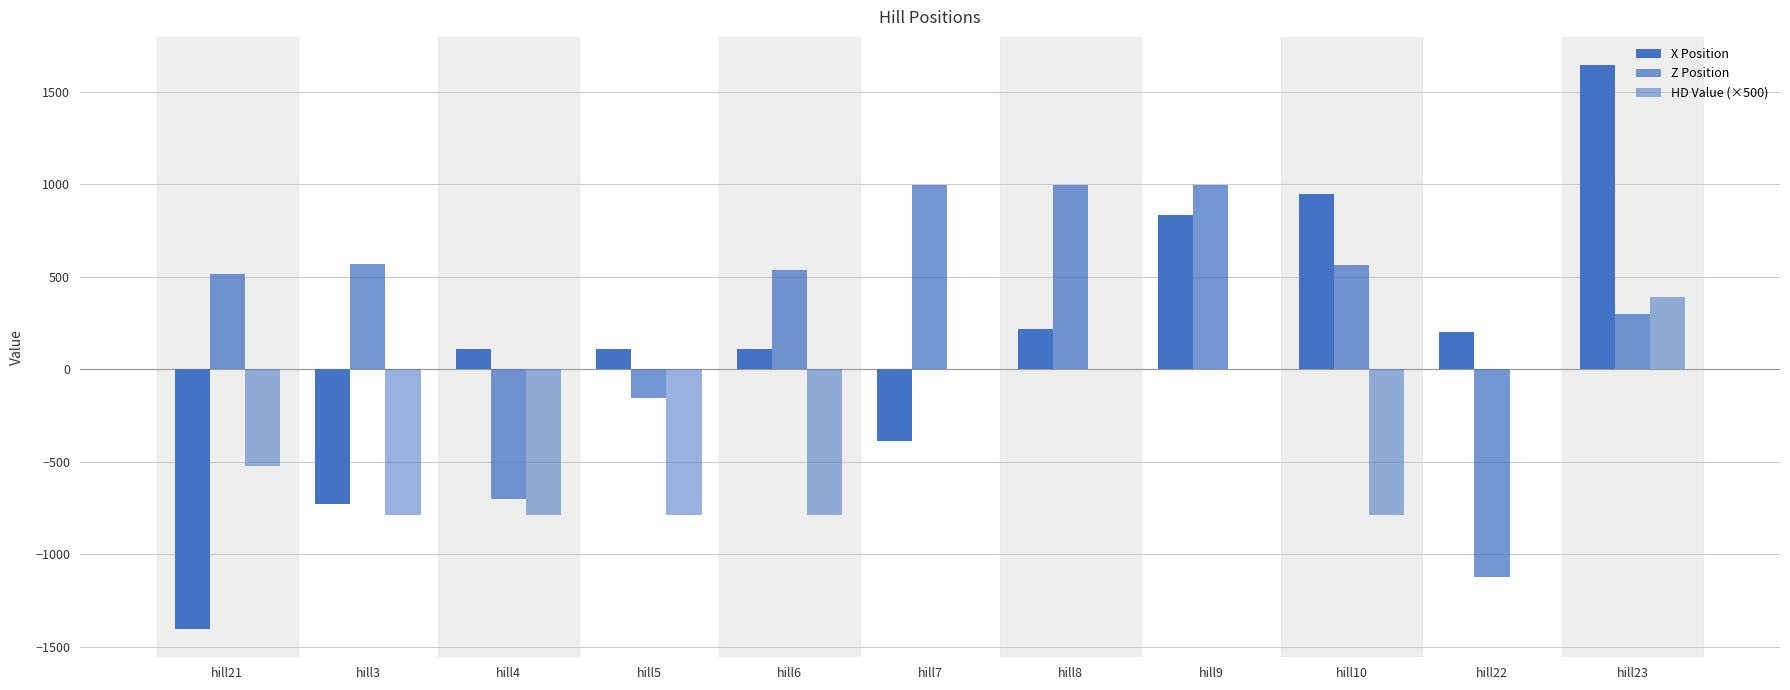

True or false: HD Value (×500) has a value of 0.0 at hill22.

True